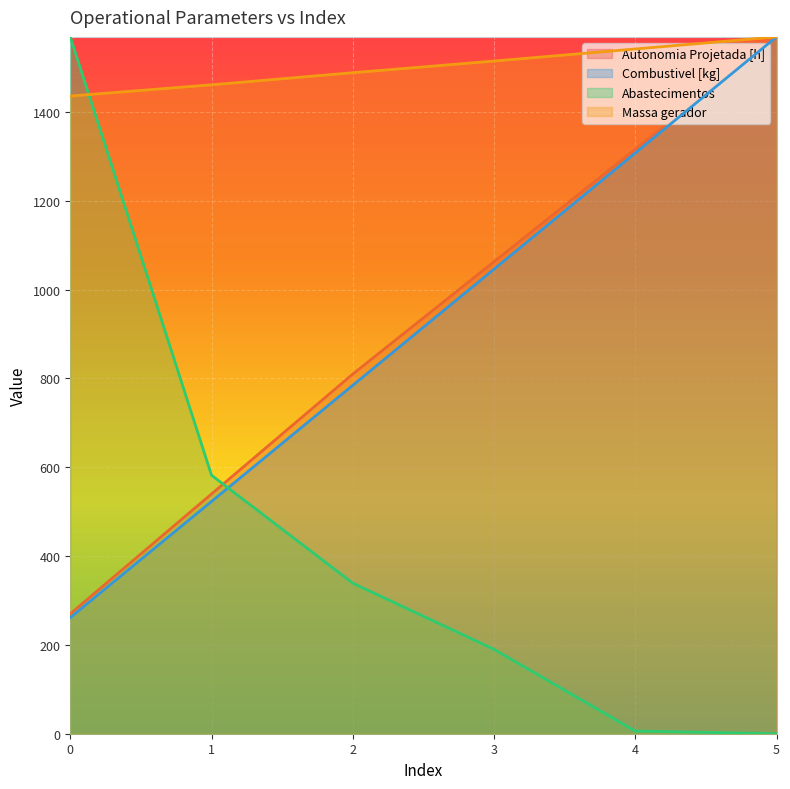

Reading left to right, list all the values displayed in this chart.

Autonomia Projetada [h]: 0=269.9	1=539.9	2=809.8	3=1062.9	4=1315.9	5=1569.0
Combustivel [kg]: 0=261.5	1=523.0	2=784.5	3=1046.0	4=1307.5	5=1569.0
Abastecimentos: 0=1569.0	1=582.0	2=339.0	3=190.0	4=6.0	5=0.0
Massa gerador: 0=1435.8	1=1461.1	2=1488.3	3=1514.6	4=1541.8	5=1569.0